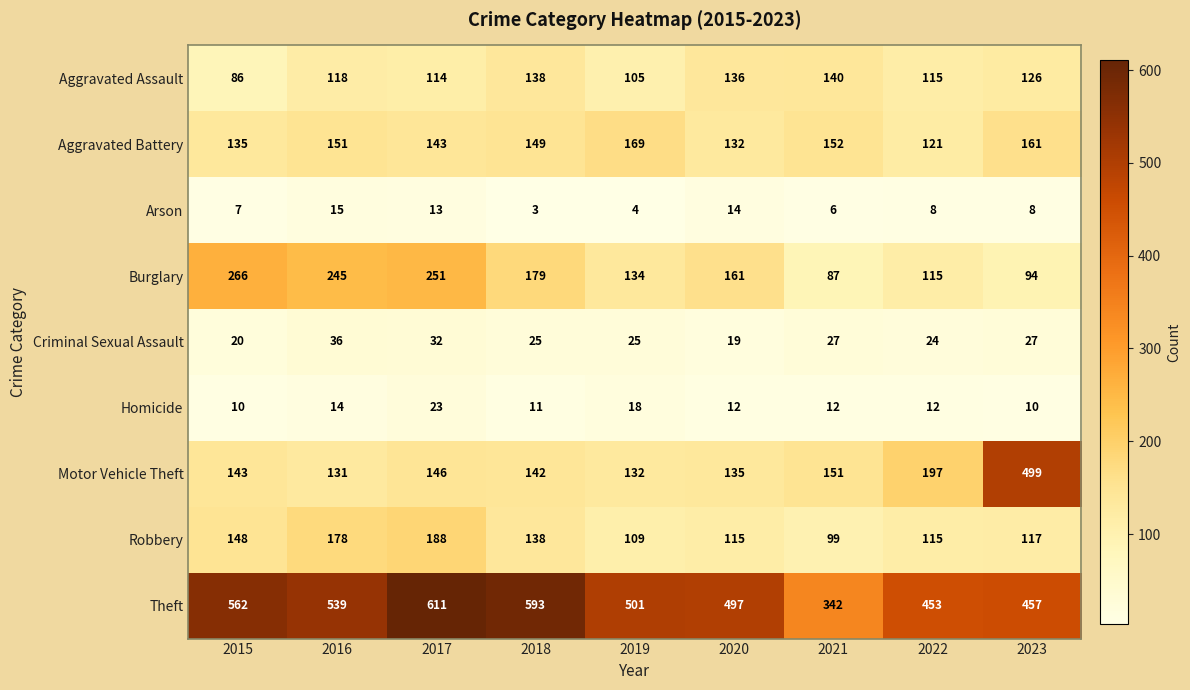

What is the difference between the maximum and second lowest values in the Aggravated Battery series?

37